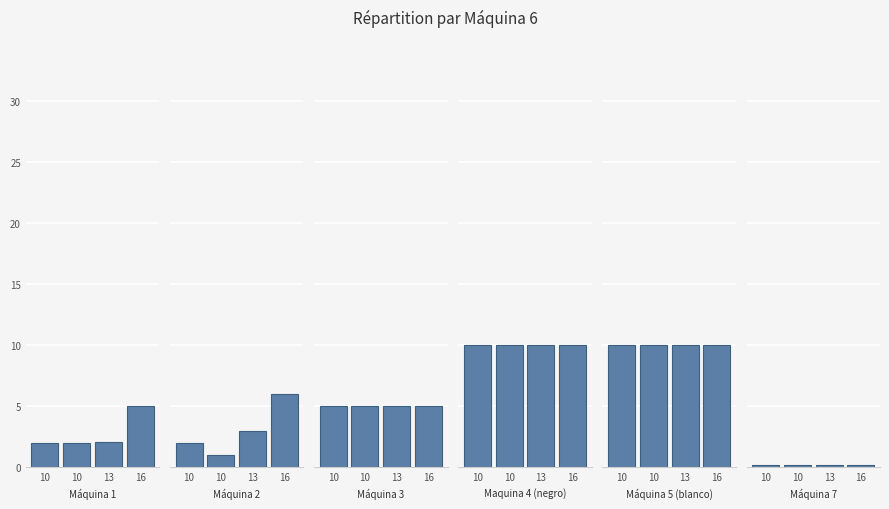

What is the sum of all Máquina 3 values?

20.0